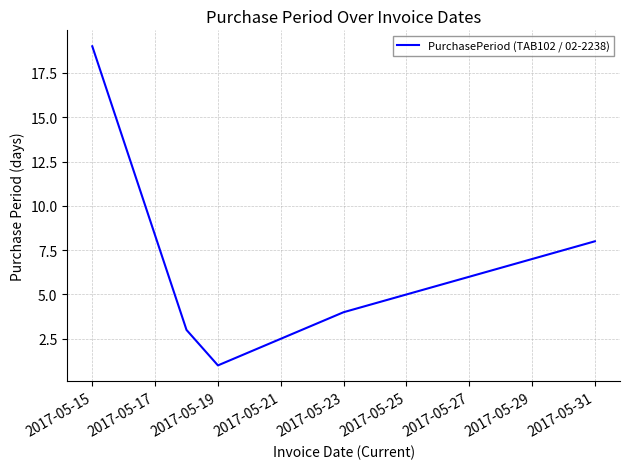

What is the average value?

7